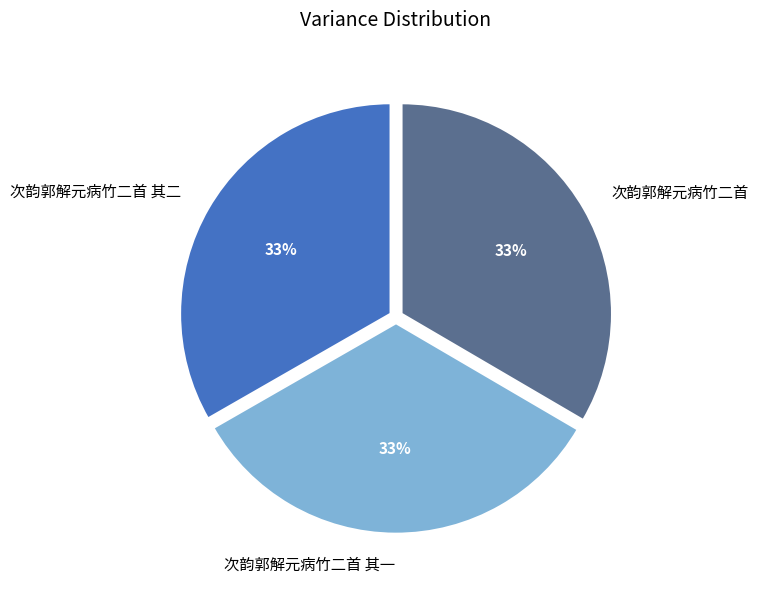

To the nearest percent, what is the average slice percentage?

33%